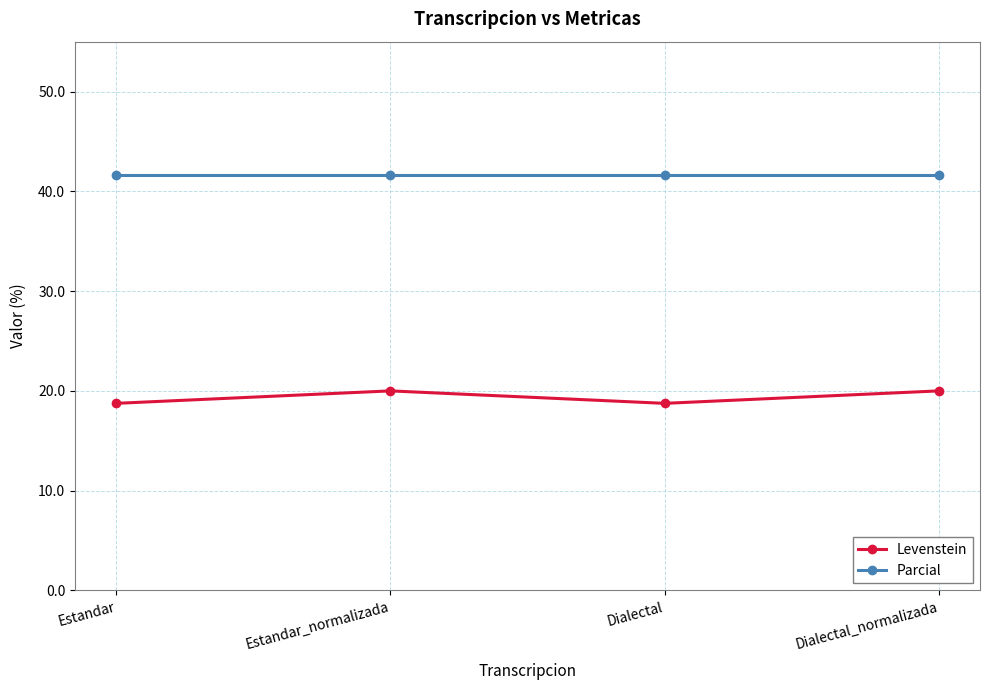

At how many categories does at least one series exceed 19?

4